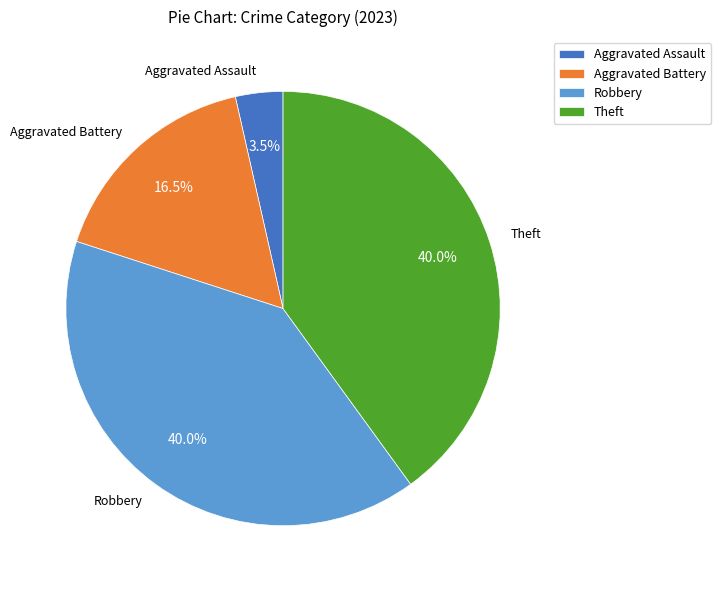

What is the smallest slice in the pie chart?

Aggravated Assault